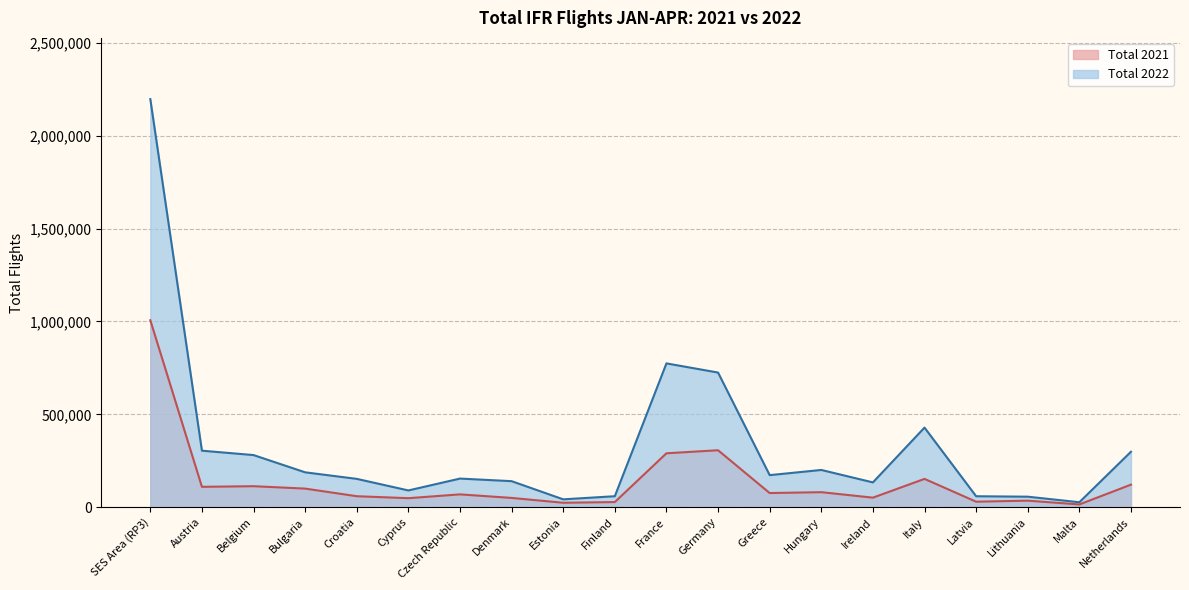

How many lines are shown in the chart?

2